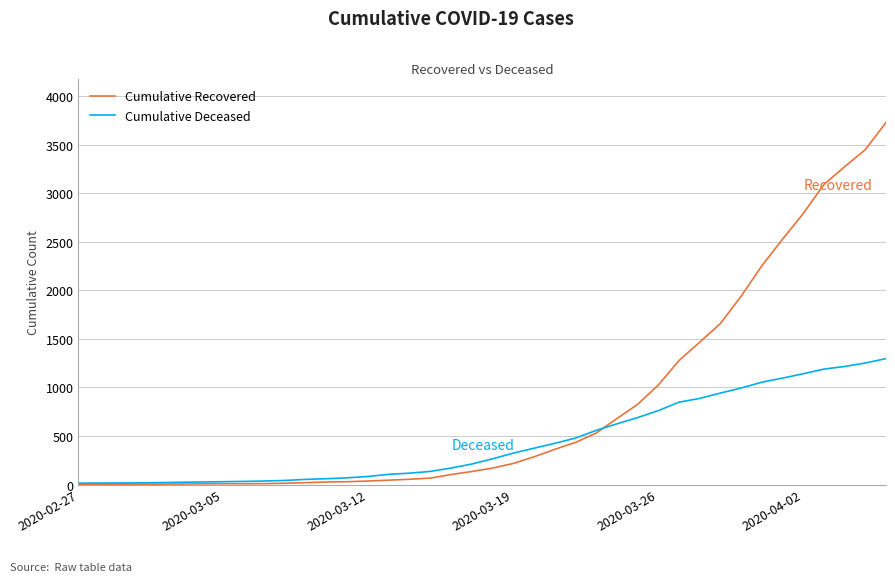

Is this an area chart (filled region under the line)?

No